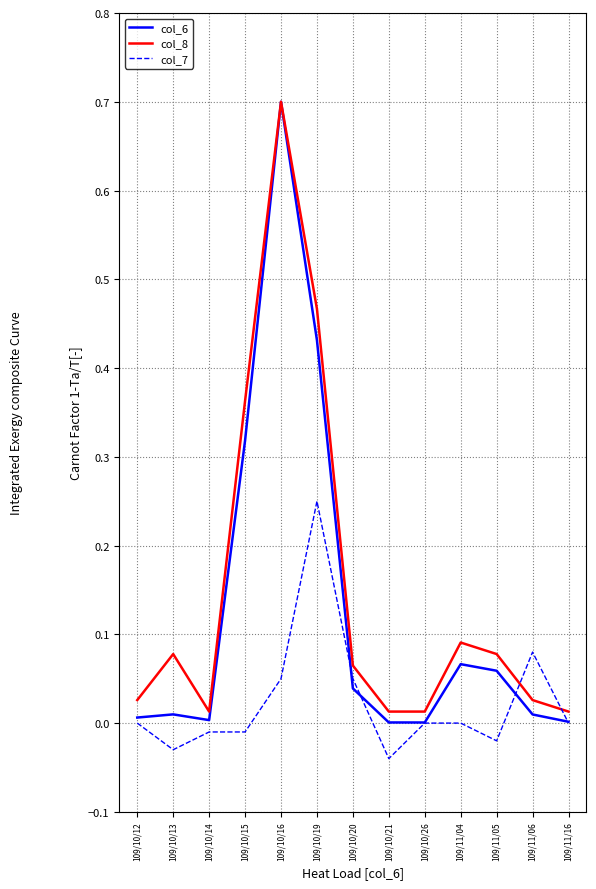

True or false: col_7 and col_8 intersect in this chart.

True